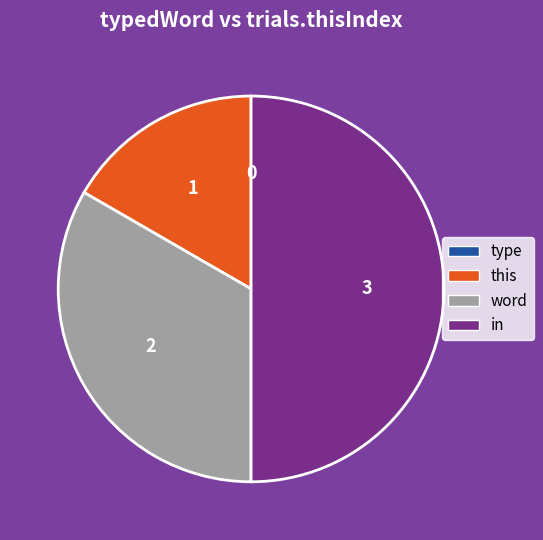

Does word represent more than half of the total?

No